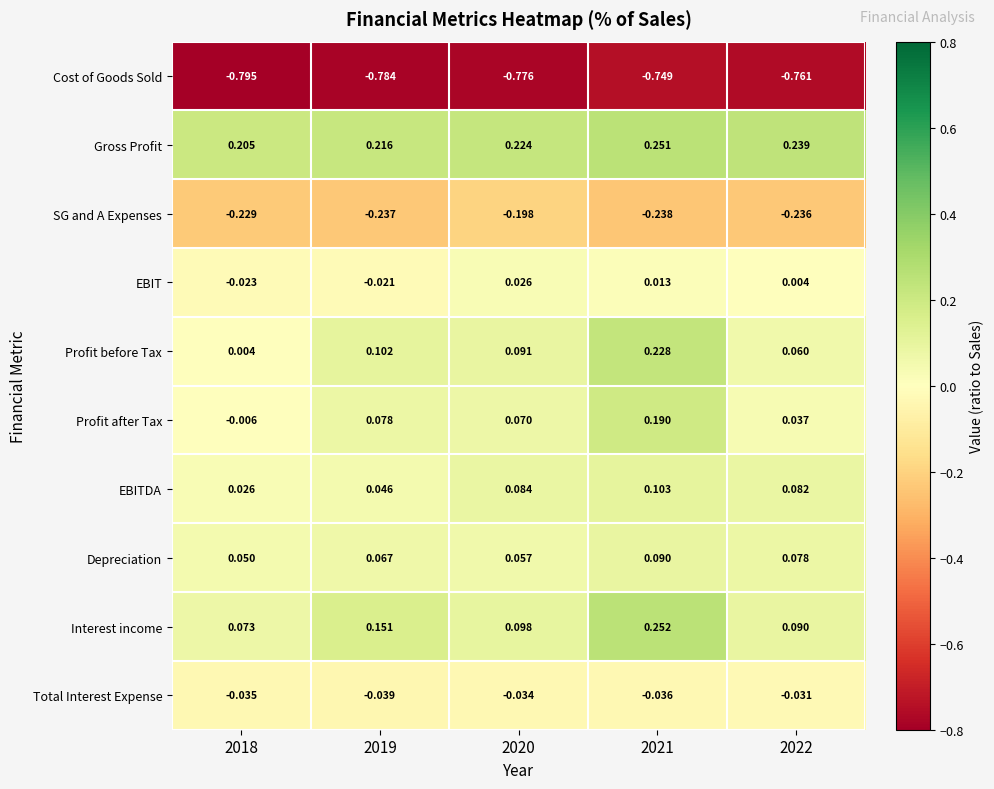

Rank the series at 2019 from highest to lowest value.

Gross Profit, Interest income, Profit before Tax, Profit after Tax, Depreciation, EBITDA, EBIT, Total Interest Expense, SG and A Expenses, Cost of Goods Sold